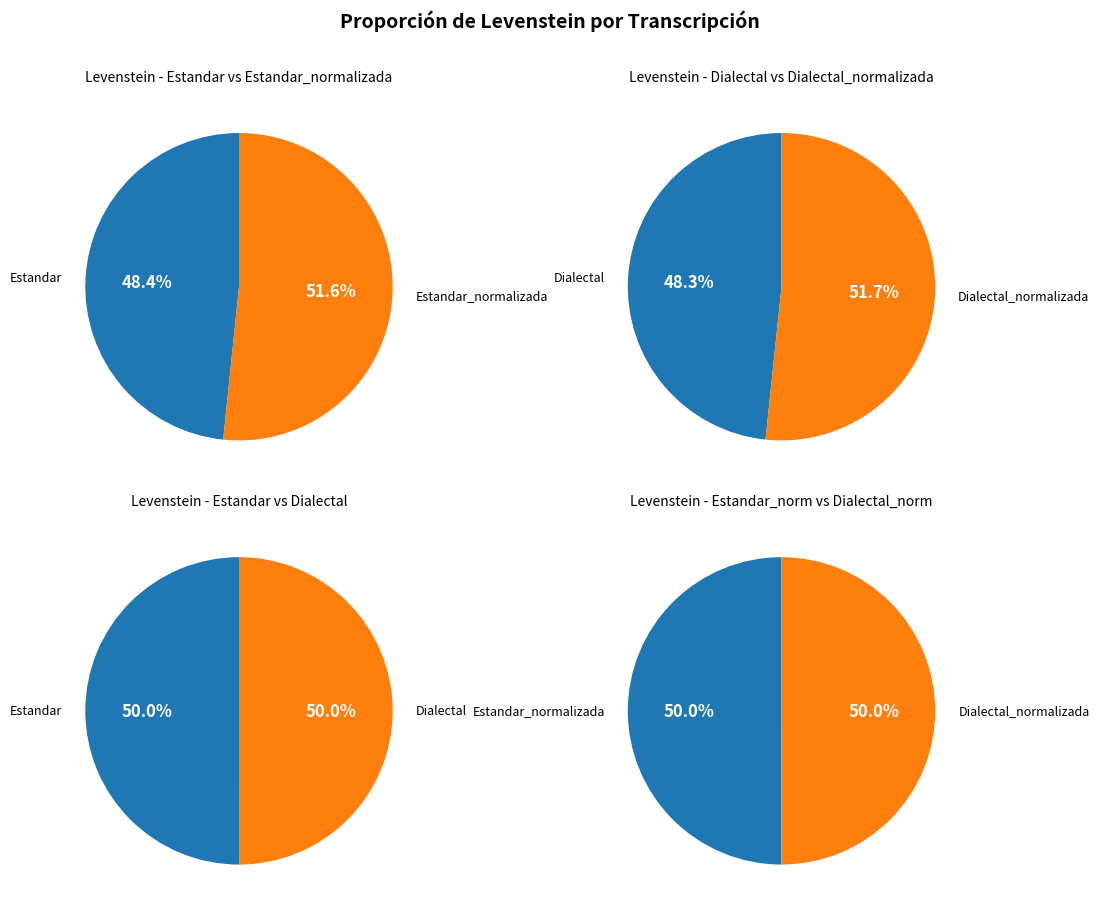

Does Dialectal_normalizada account for over 50% of the chart?

No